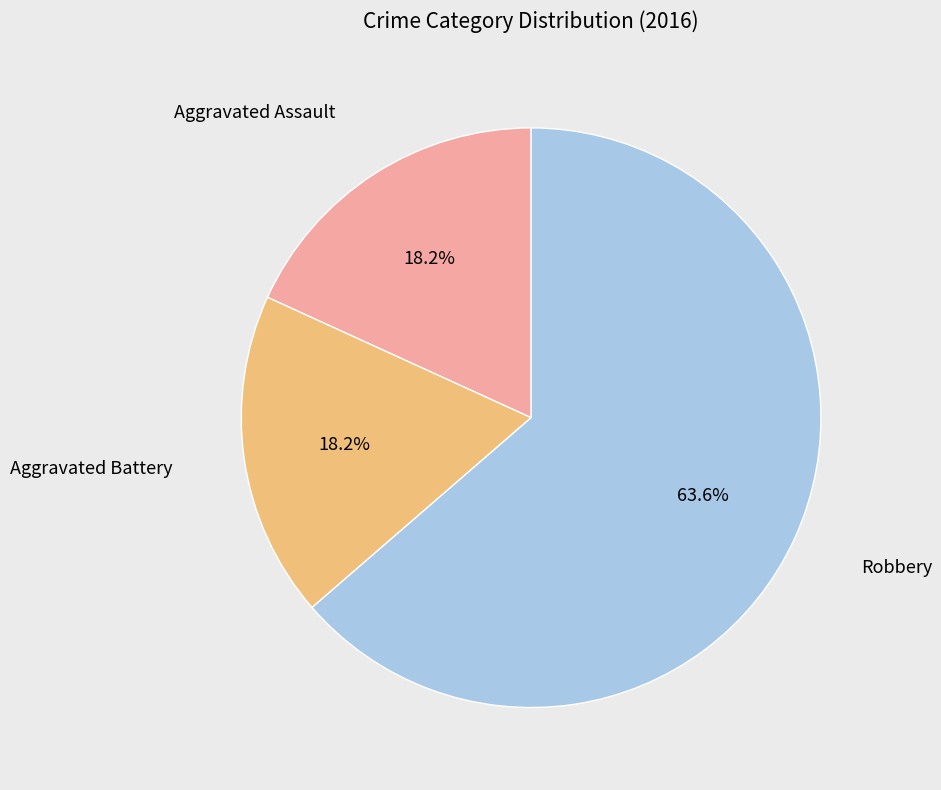

Does any single category account for the majority?

Yes